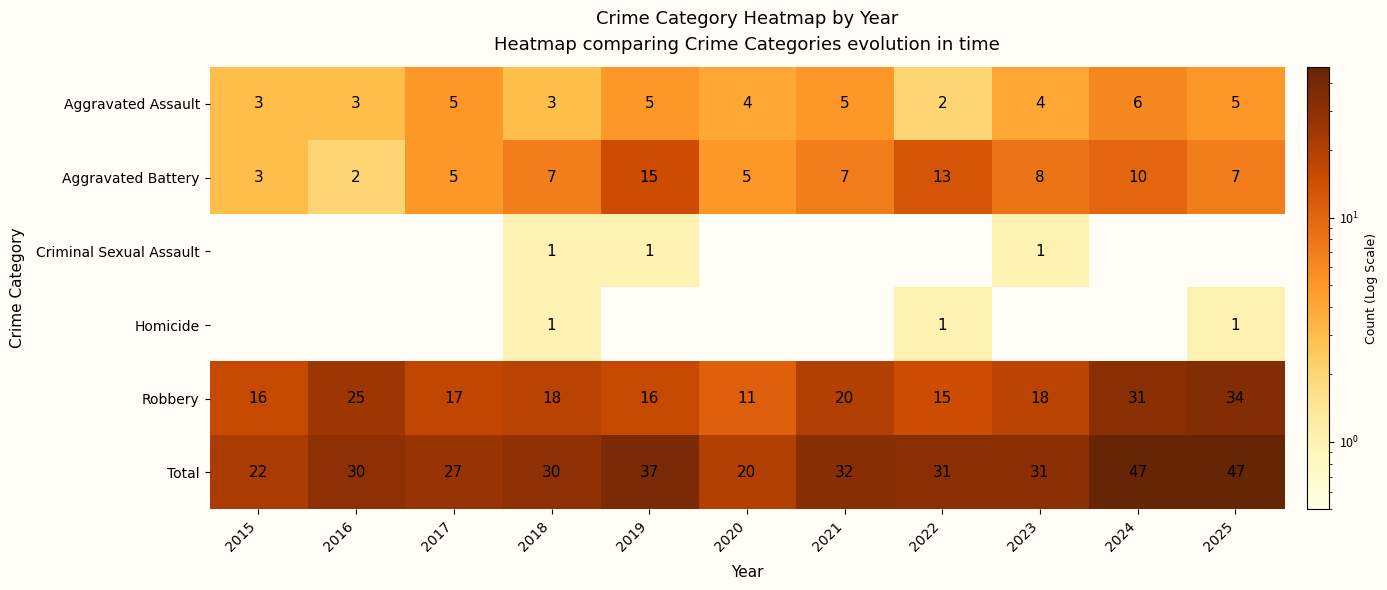

The value of Homicide at 2016 is 1. True or false?

False